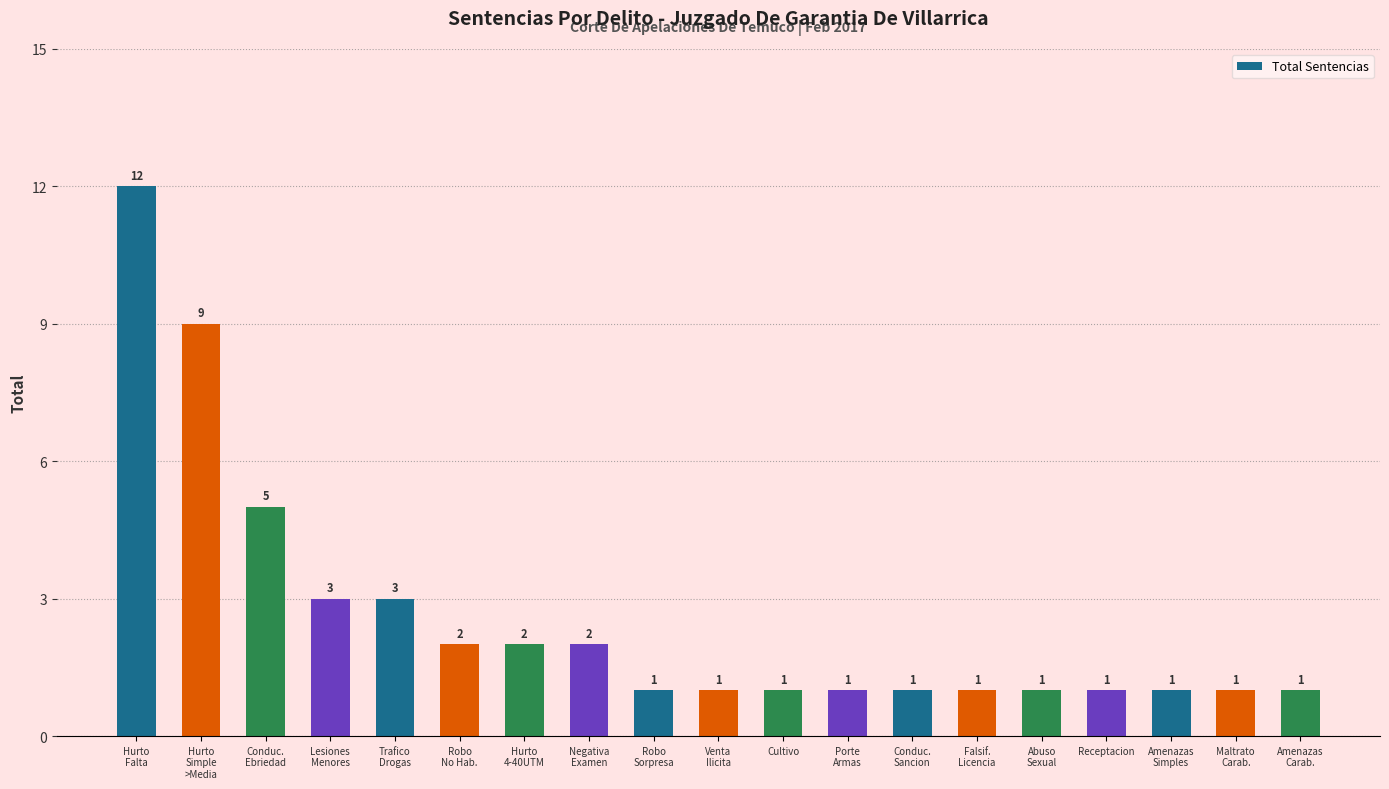

Reading left to right, extract all data points from this chart.

12	9	5	3	3	2	2	2	1	1	1	1	1	1	1	1	1	1	1